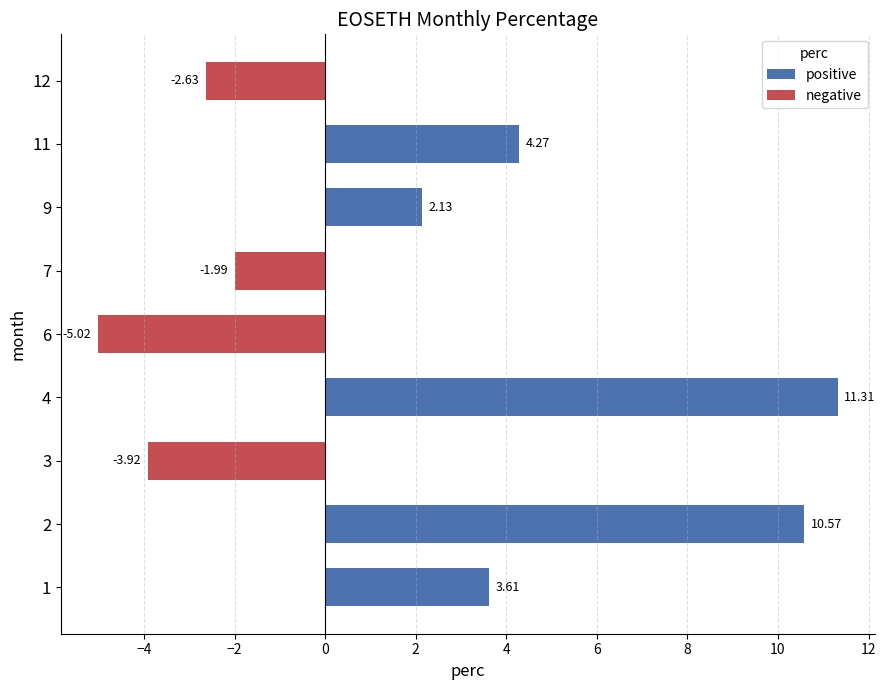

Rank the categories by value from highest to lowest.

4, 2, 11, 1, 9, 7, 12, 3, 6